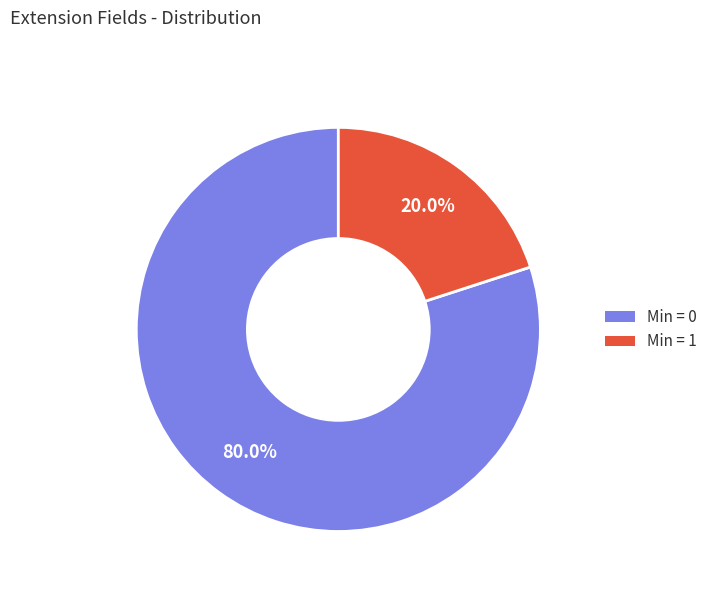

Does any single category account for the majority?

Yes